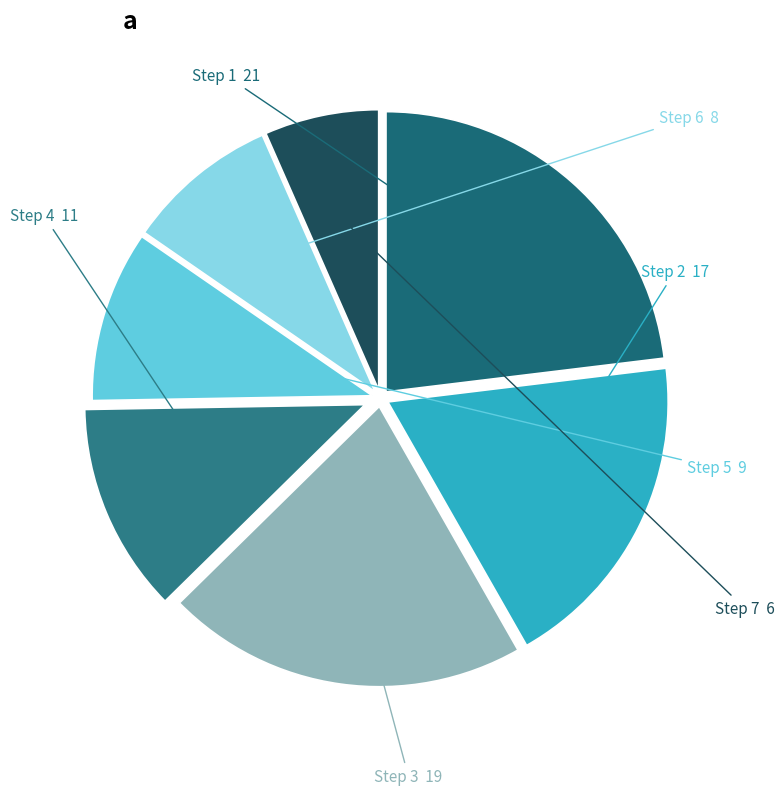

How many slices are in this pie chart?

7